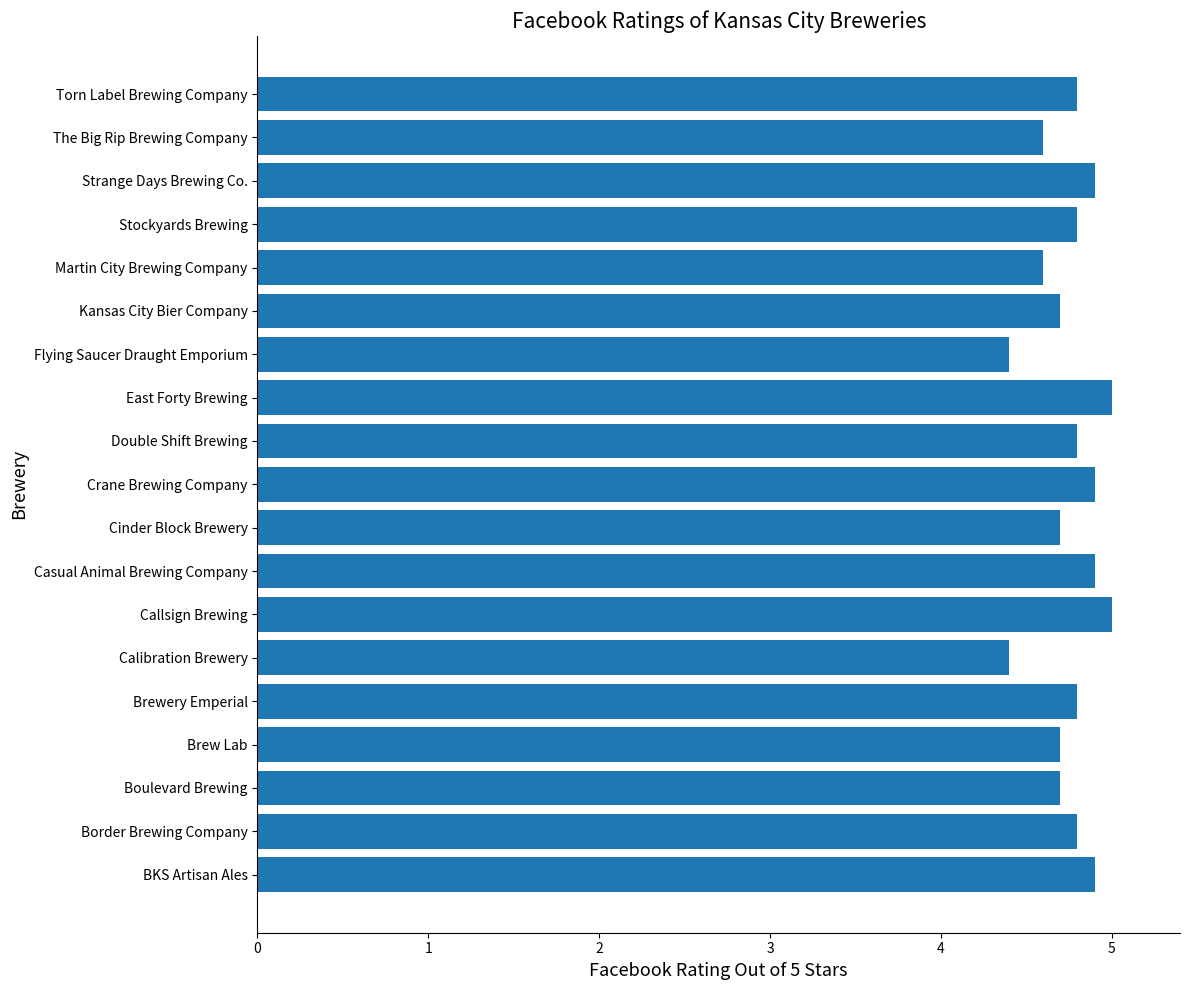

Reading bottom to top, extract all data points from this chart.

BKS Artisan Ales=4.9	Border Brewing Company=4.8	Boulevard Brewing=4.7	Brew Lab=4.7	Brewery Emperial=4.8	Calibration Brewery=4.4	Callsign Brewing=5.0	Casual Animal Brewing Company=4.9	Cinder Block Brewery=4.7	Crane Brewing Company=4.9	Double Shift Brewing=4.8	East Forty Brewing=5.0	Flying Saucer Draught Emporium=4.4	Kansas City Bier Company=4.7	Martin City Brewing Company=4.6	Stockyards Brewing=4.8	Strange Days Brewing Co.=4.9	The Big Rip Brewing Company=4.6	Torn Label Brewing Company=4.8